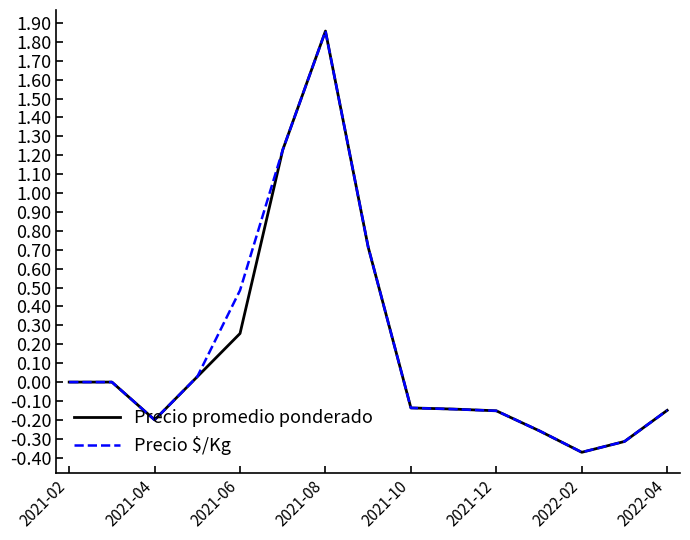

Which series has the widest spread of values?

Precio promedio ponderado